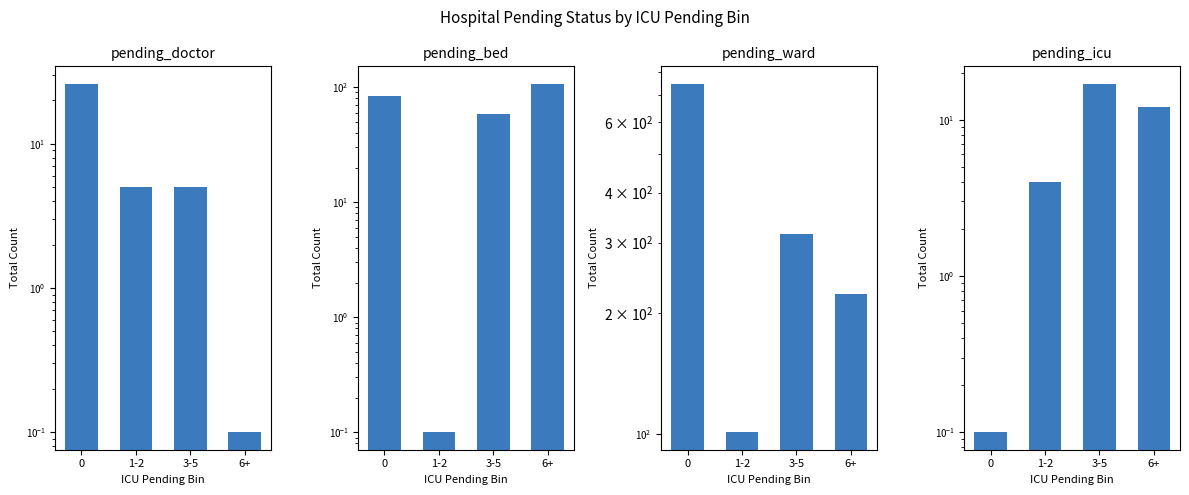

What position from the right is 3-5?

2